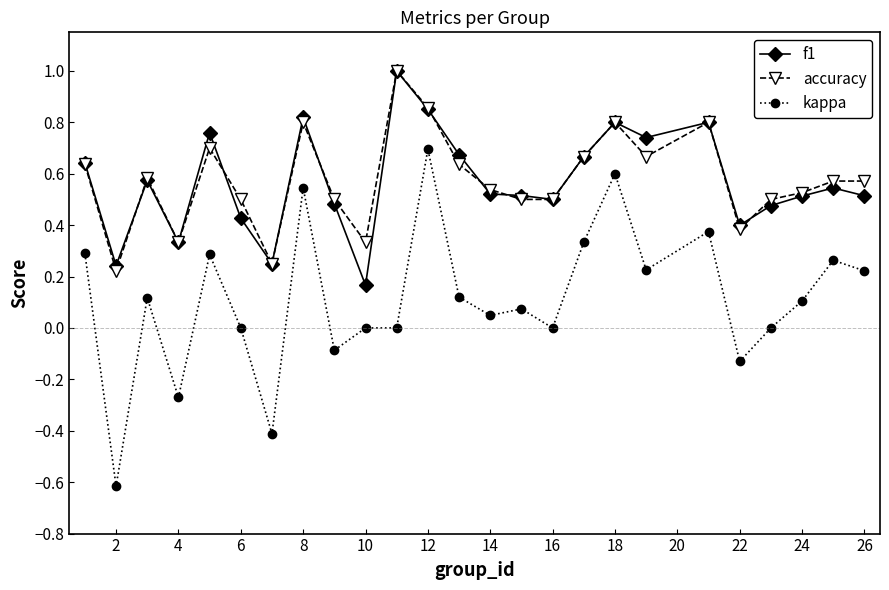

Which series has the widest spread of values?

kappa